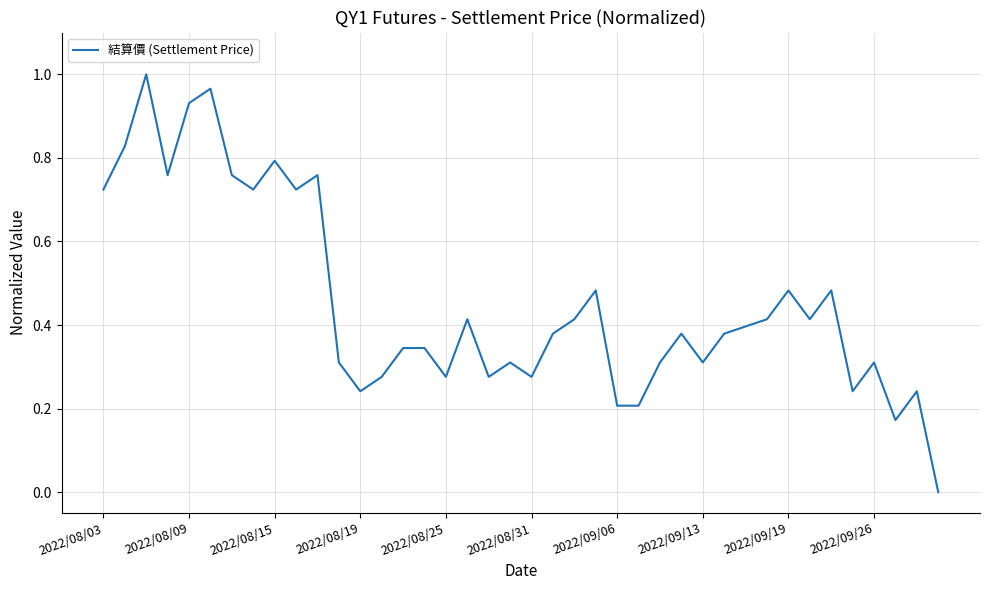

Is this an area chart (filled region under the line)?

No